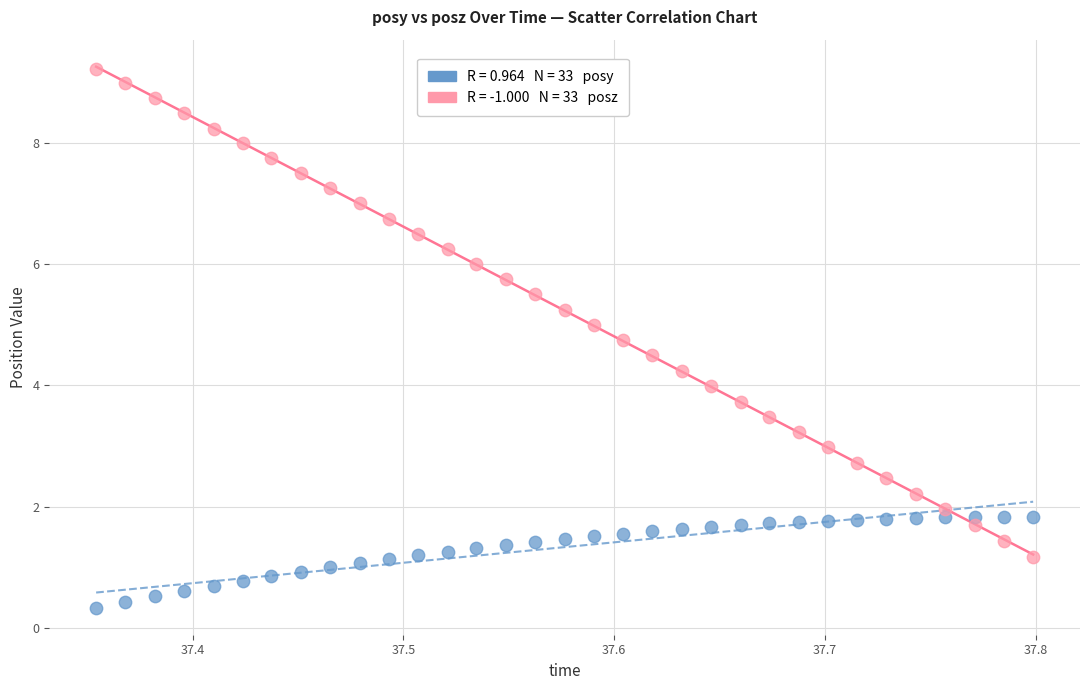

Across all data points, what is the range of X values (max minus min)?

0.4